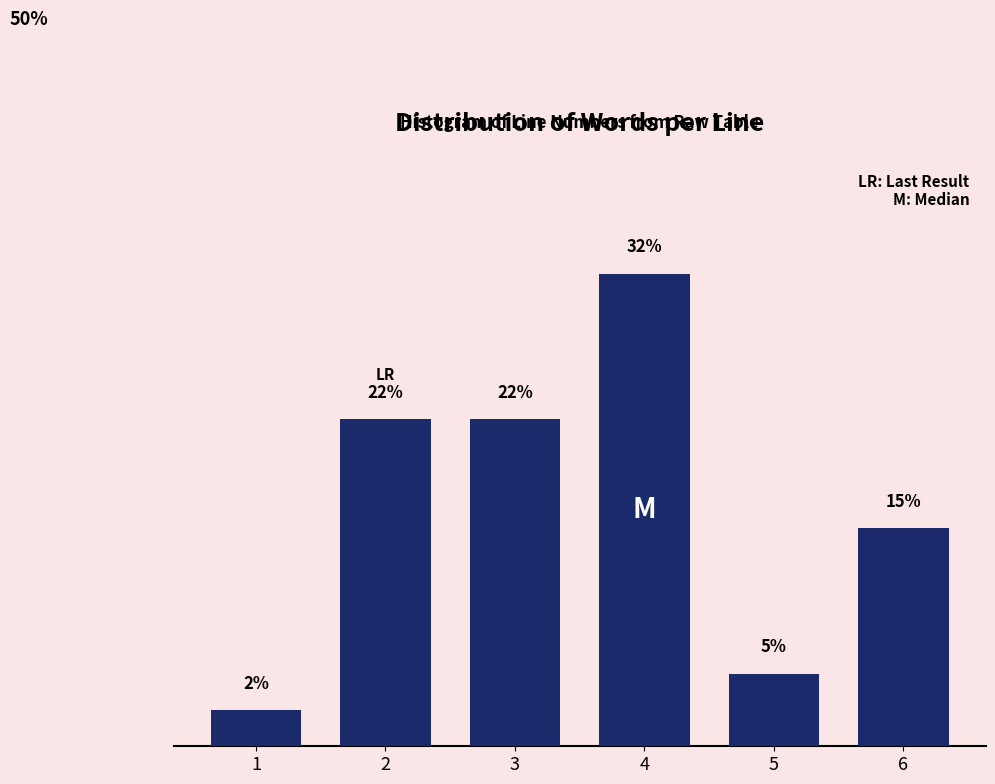

Does the chart contain any negative values?

No